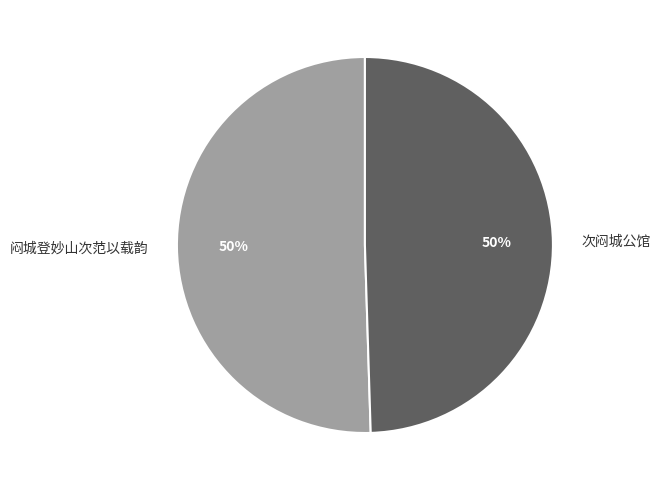

To the nearest percent, what is the combined percentage of 次闷城公馆 and 闷城登妙山次范以载韵?

100%